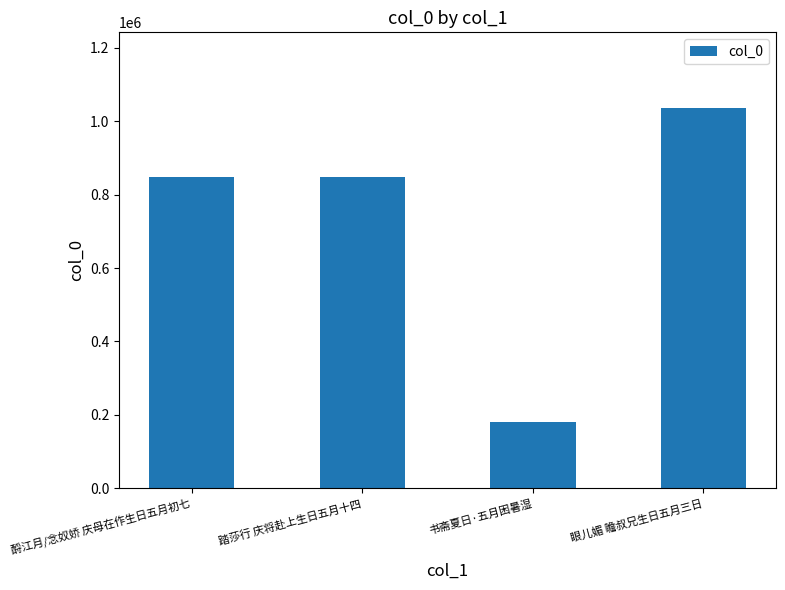

Does the chart contain any negative values?

No